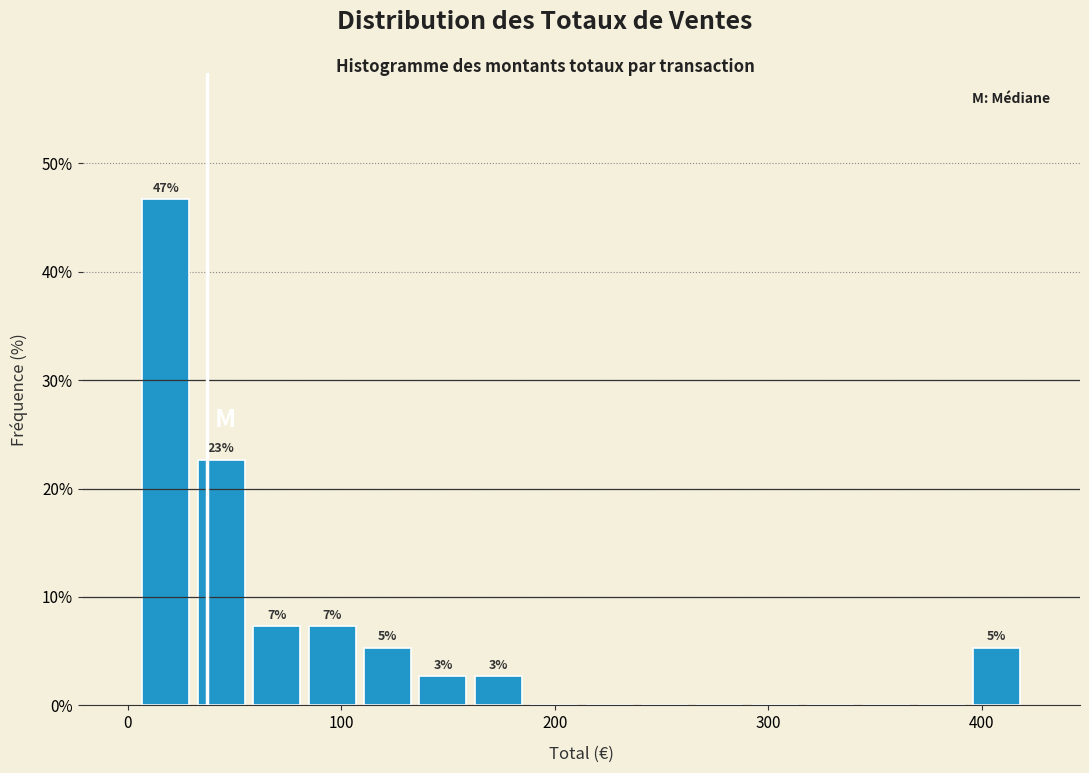

Around what value on the x-axis is the tallest bar? Give the approximate position of its centre, as read against the axis.

20